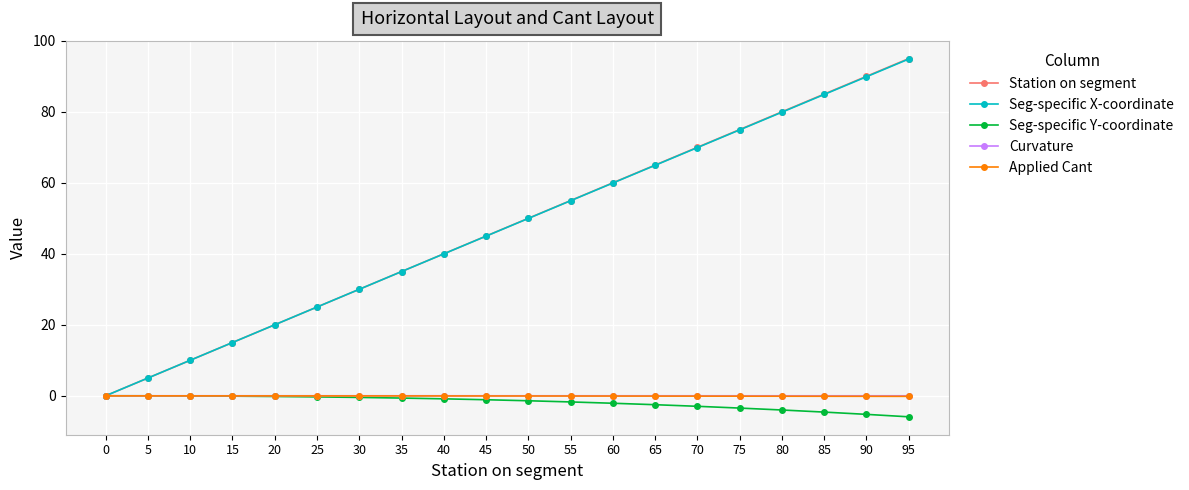

What are all the series names shown in the legend?

Station on segment, Seg-specific X-coordinate, Seg-specific Y-coordinate, Curvature, Applied Cant